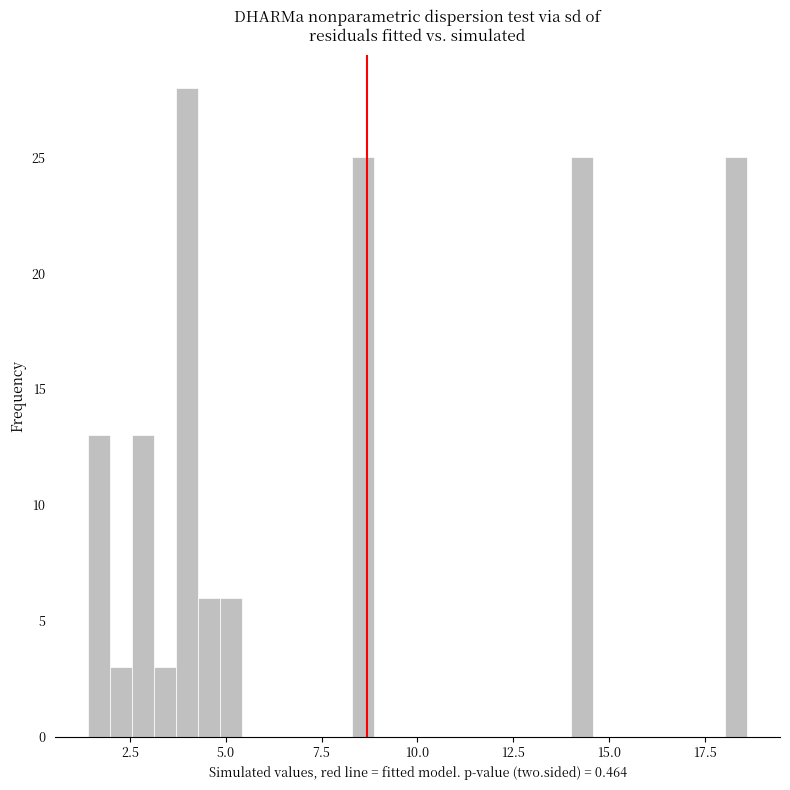

Read against the x-axis, roughly where is the centre of the tallest bar?

4.0